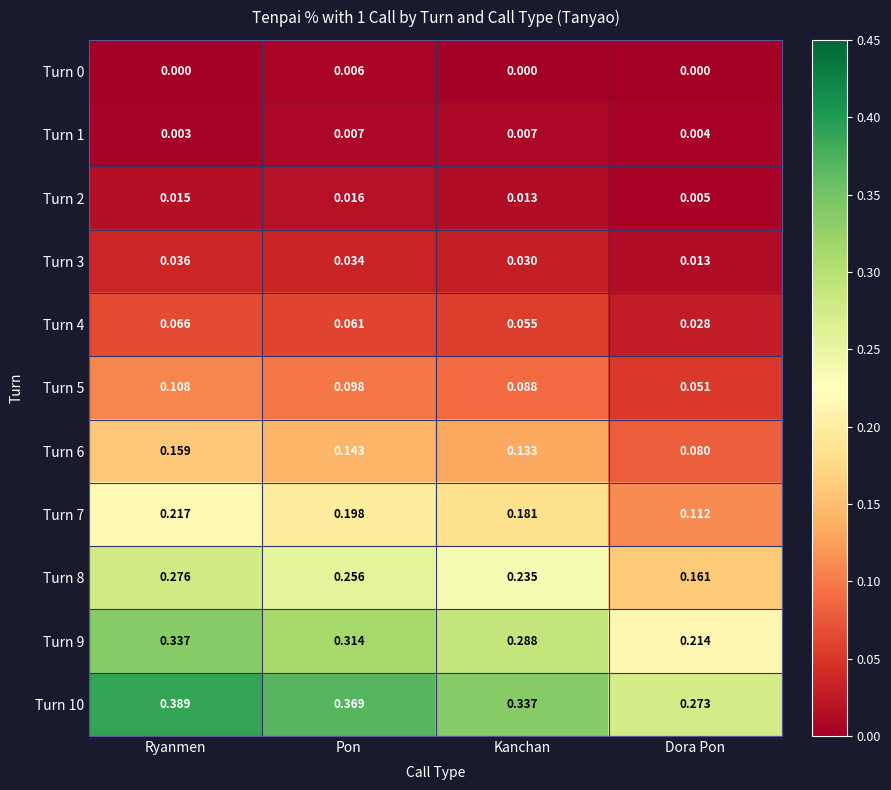

At which category is the sum across all series the highest?

Ryanmen